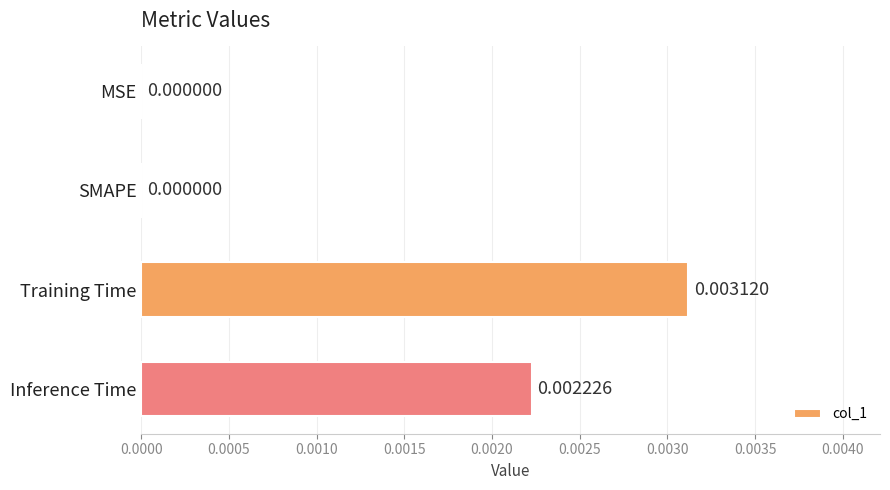

At which category does the chart reach its peak across all series?

Training Time